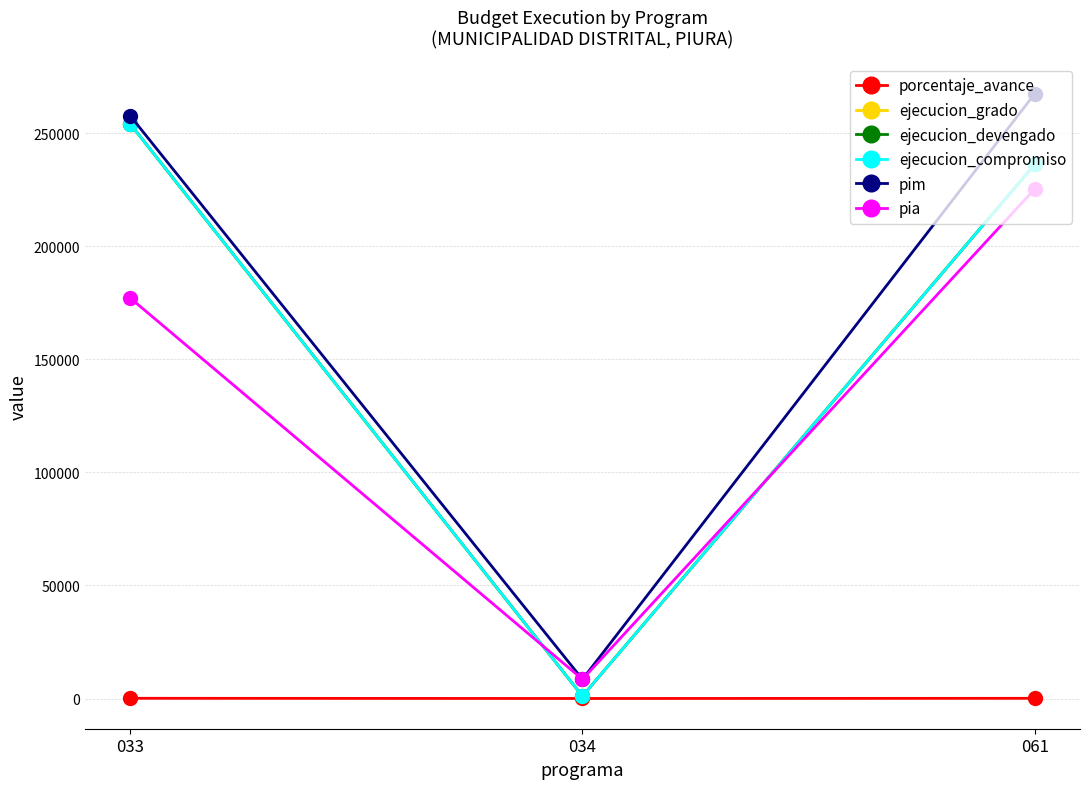

Which label corresponds to the smallest value in the chart?

034